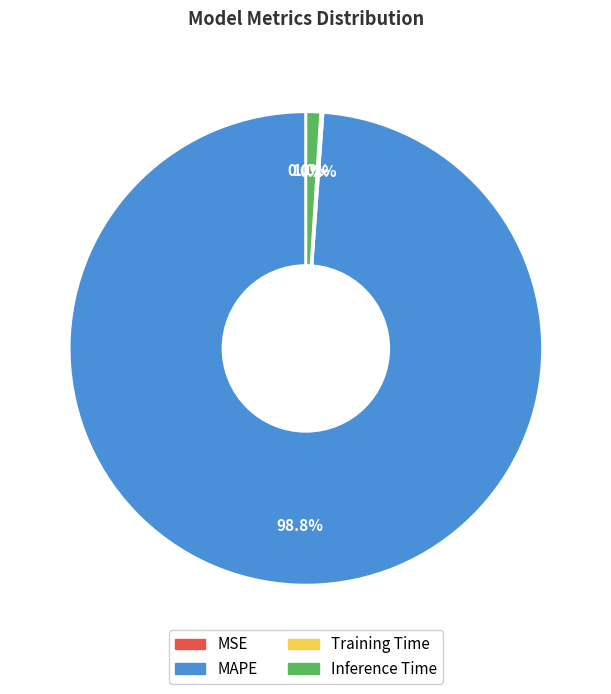

Does any single category account for the majority?

Yes